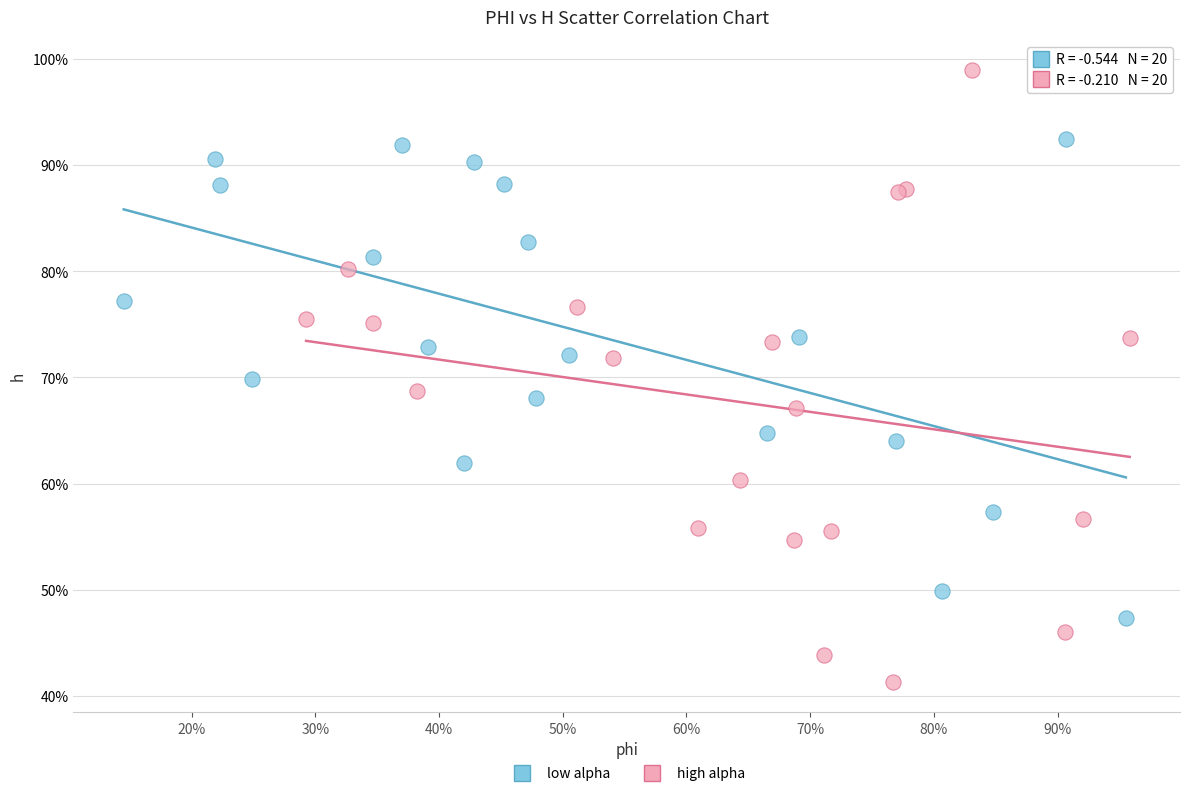

Which series reaches the minimum Y coordinate?

high alpha